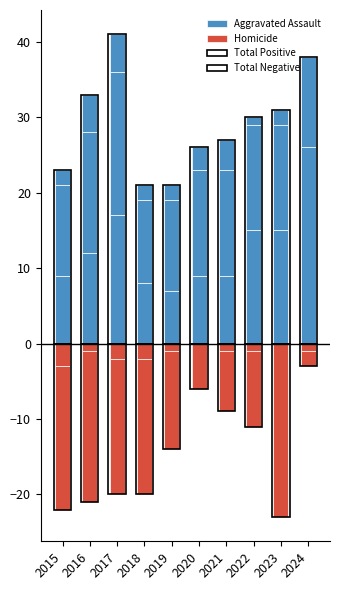

Read the Aggravated Assault value at 2023, to the nearest 5.

15